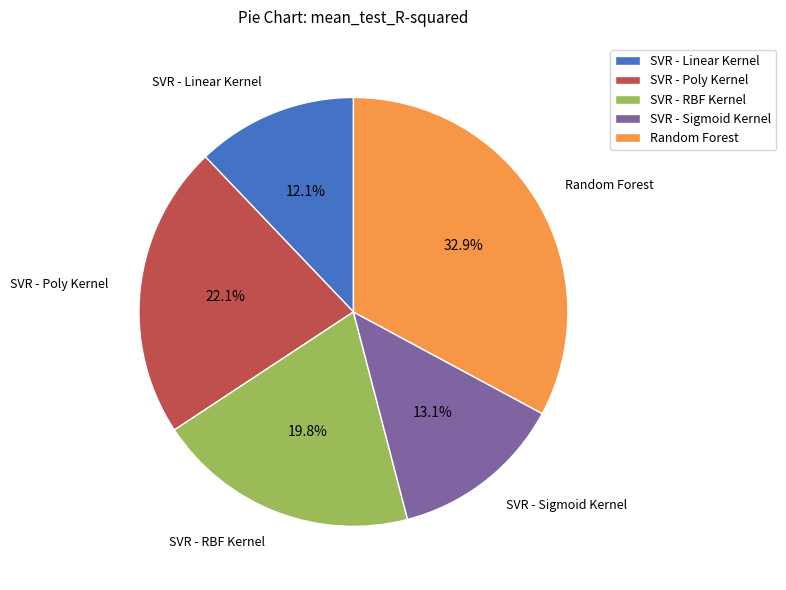

To the nearest percent, what percentage of the pie is Random Forest?

33%